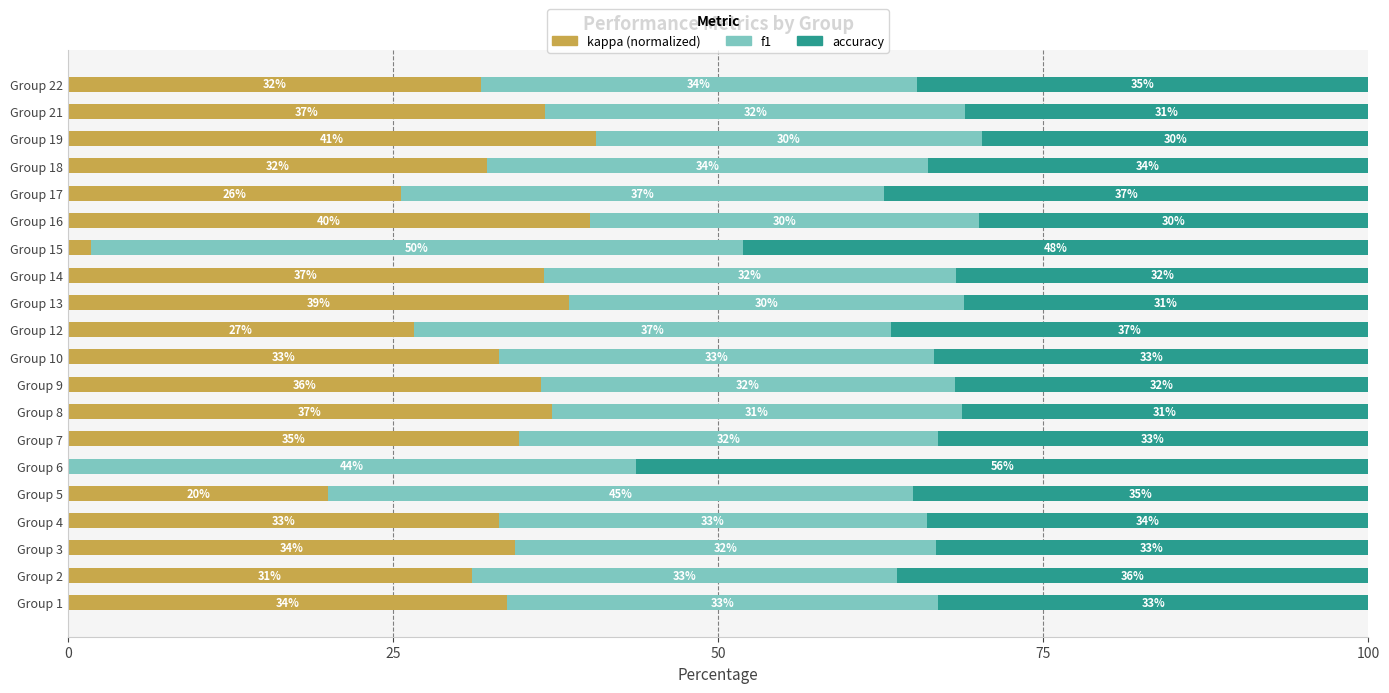

What is the highest value of the kappa (normalized) series?

40.6